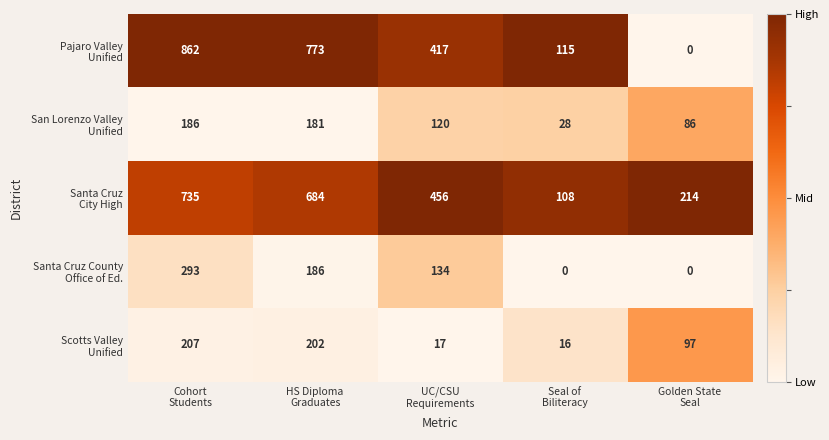

What is the maximum value shown in the chart?

862